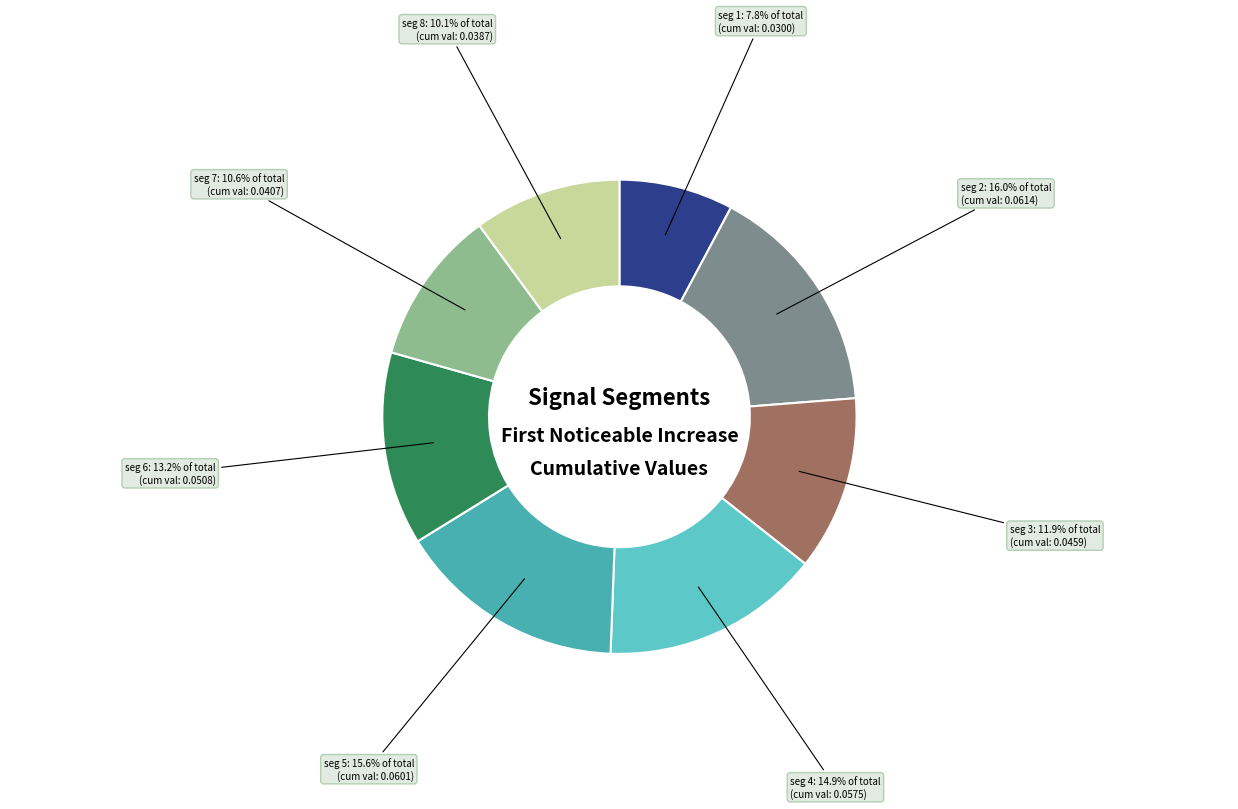

How many segments does this pie chart have?

8